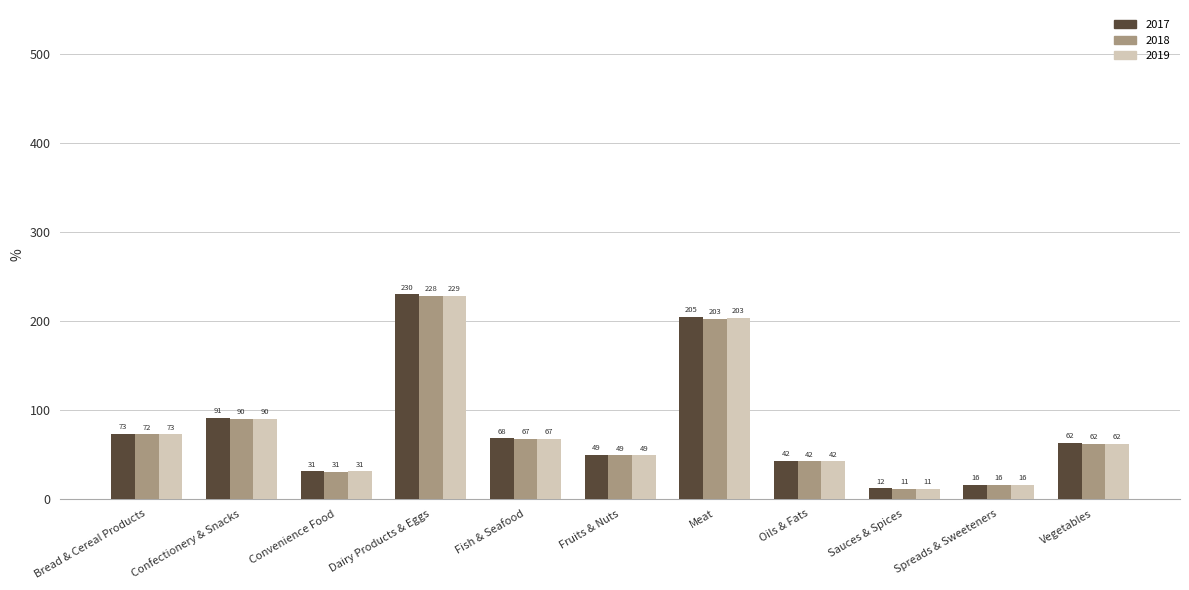

List the series in order of their overall mean, lowest first.

2018, 2019, 2017